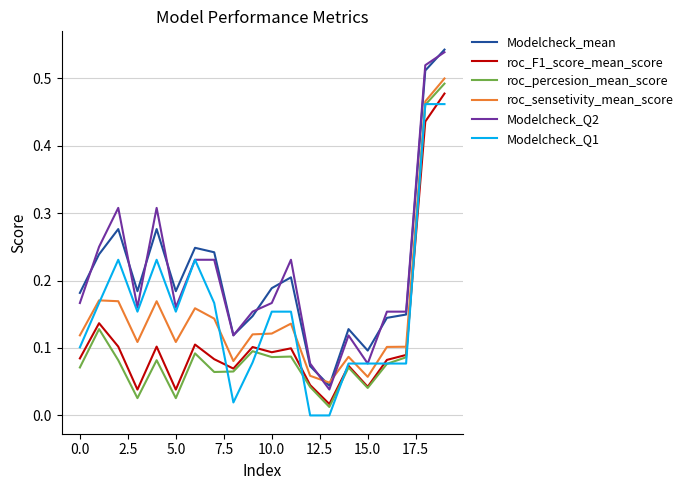

Which series has the widest spread of values?

Modelcheck_Q2